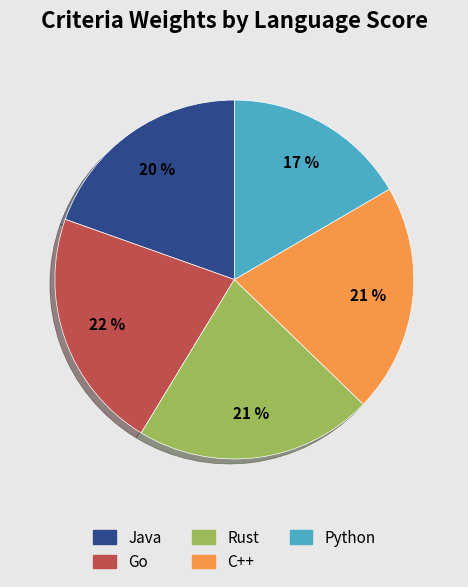

Is there any slice that represents more than half of the pie?

No